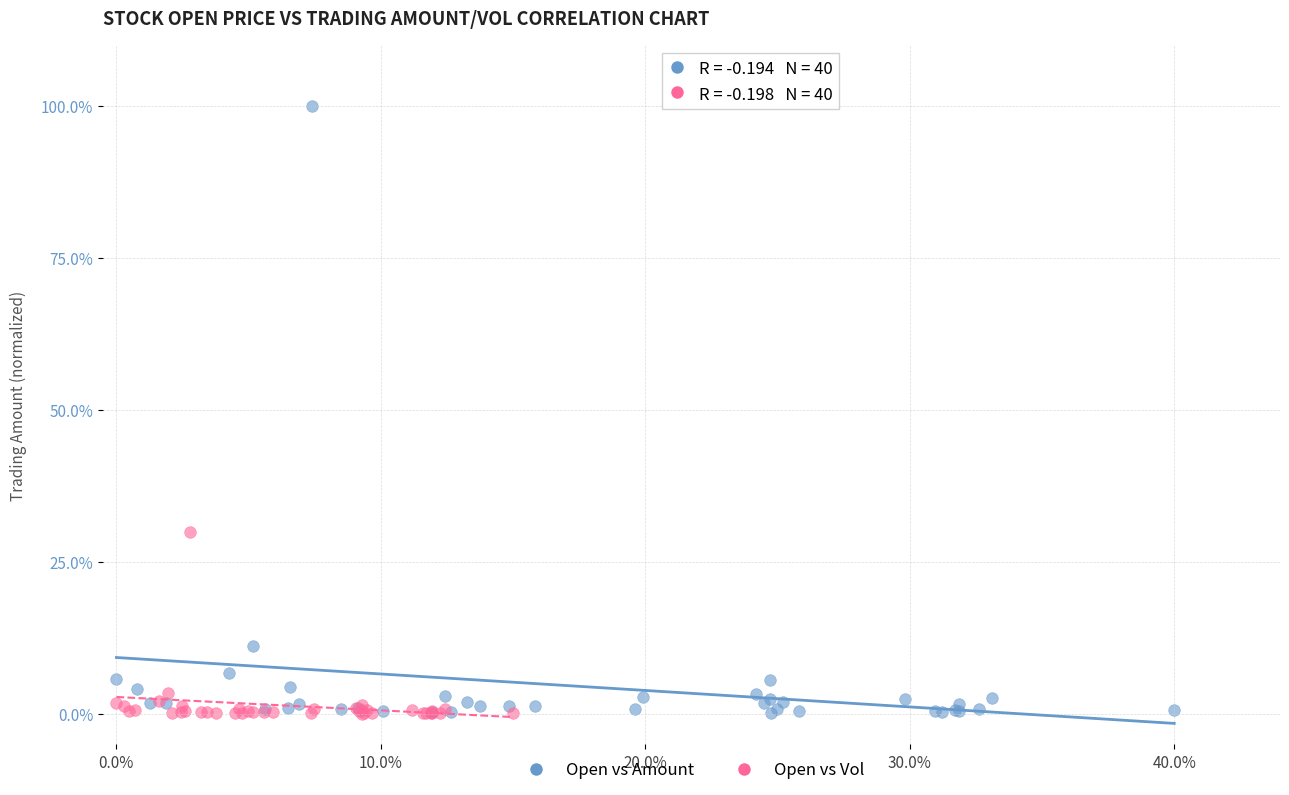

What are all the series names shown in the legend?

Open vs Amount, Open vs Vol